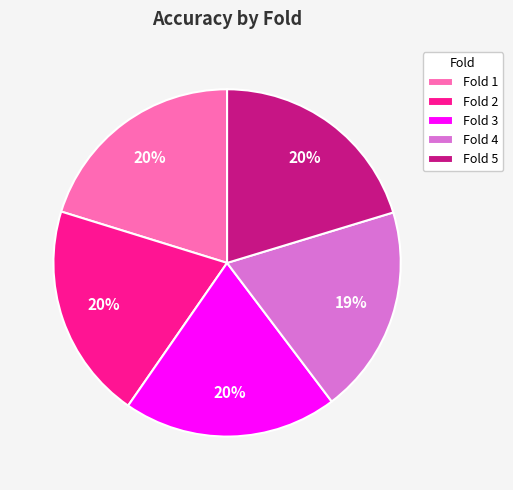

Combined, do Fold 3 and Fold 2 account for over 50%?

No